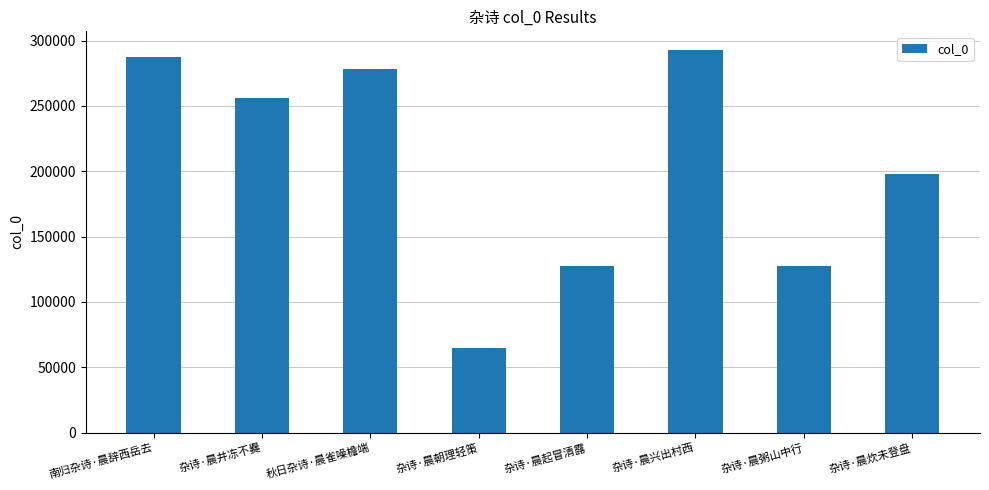

What is the ratio of the value at 杂诗·晨起冒清露 to the value at 杂诗·晨朝理轻策?

2.0